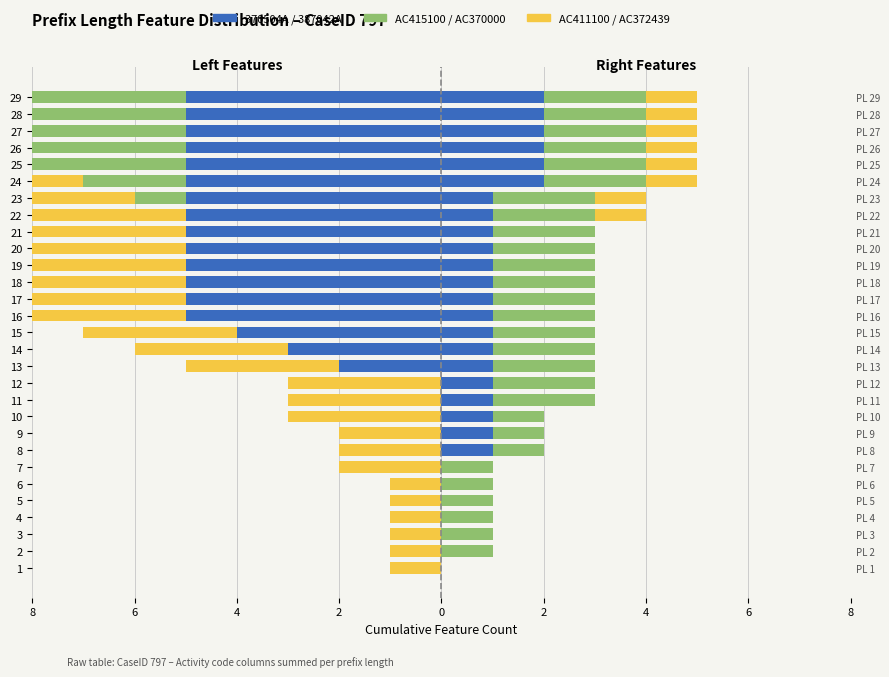

Where is AC370000 nearest to the value 1?

2